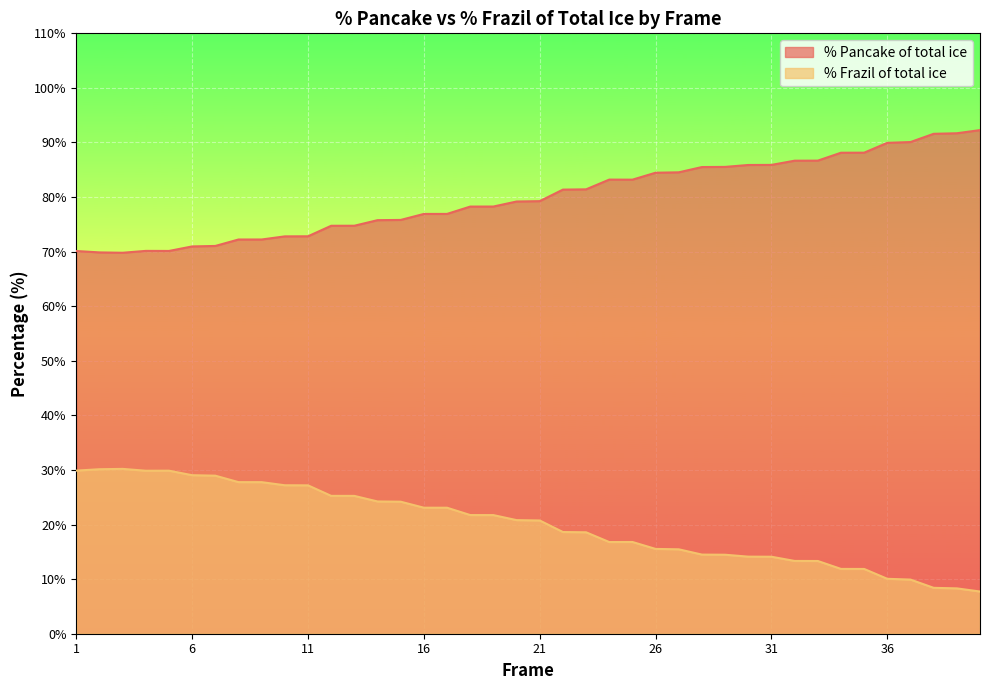

True or false: % Pancake of total ice and % Frazil of total ice intersect in this chart.

False